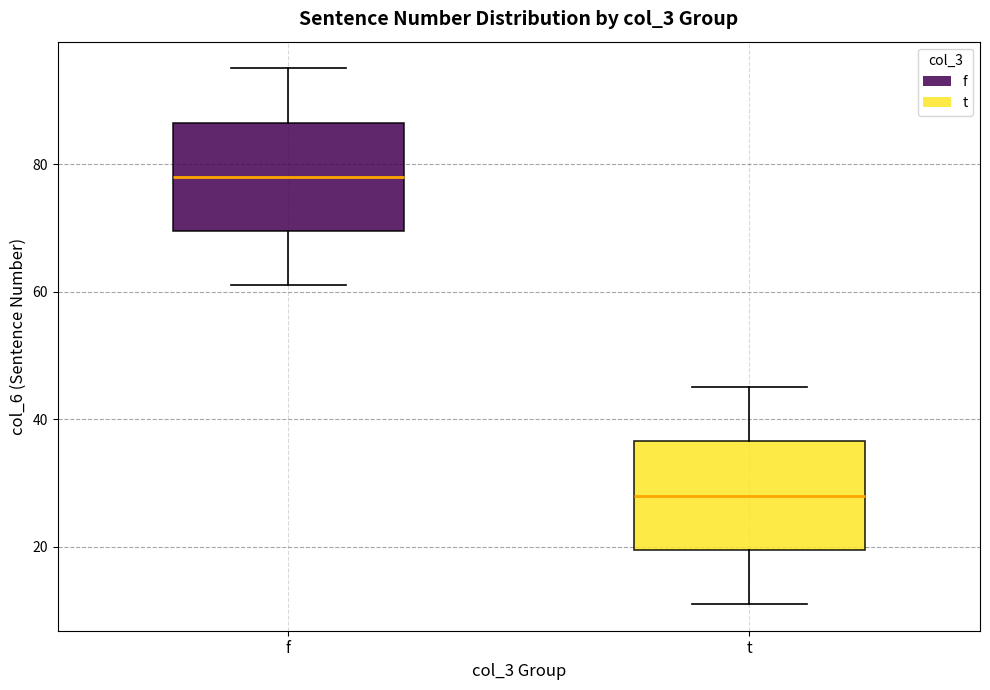

Reading left to right, transcribe this box plot: for each box, give where its median line is, the range the box spans, and where its two whiskers end, as read against the y-axis. The values are not printed on the chart, so give them approximately, as read against the axis.

f: median 78, box 70 to 86, whiskers 62 to 96
t: median 28, box 20 to 36, whiskers 12 to 46